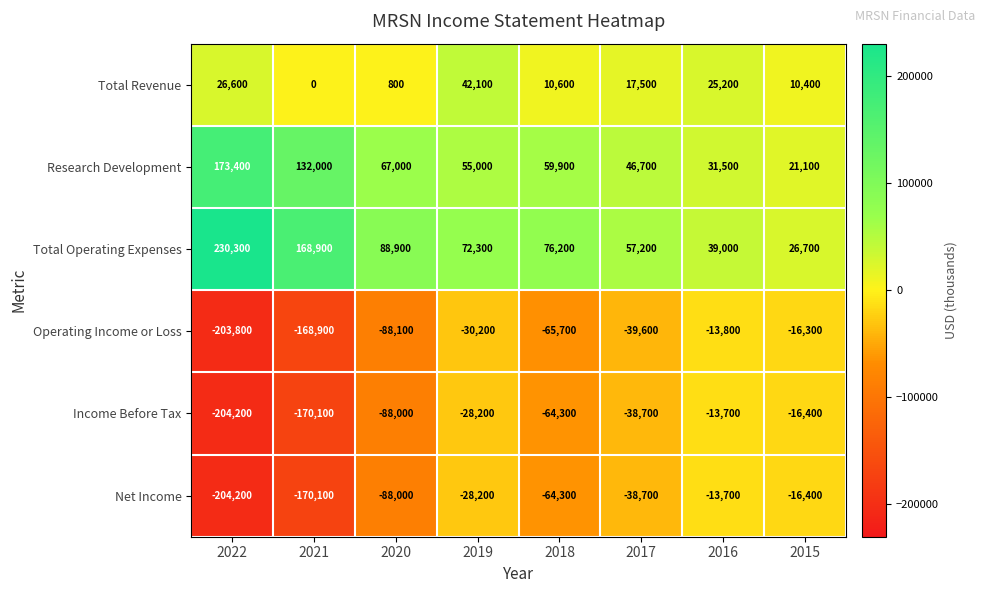

Which series has the largest range (max minus min)?

Total Operating Expenses